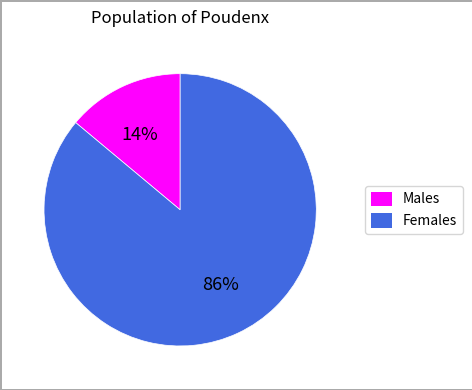

To the nearest percent, what is the difference between the largest and smallest slice percentages?

72%